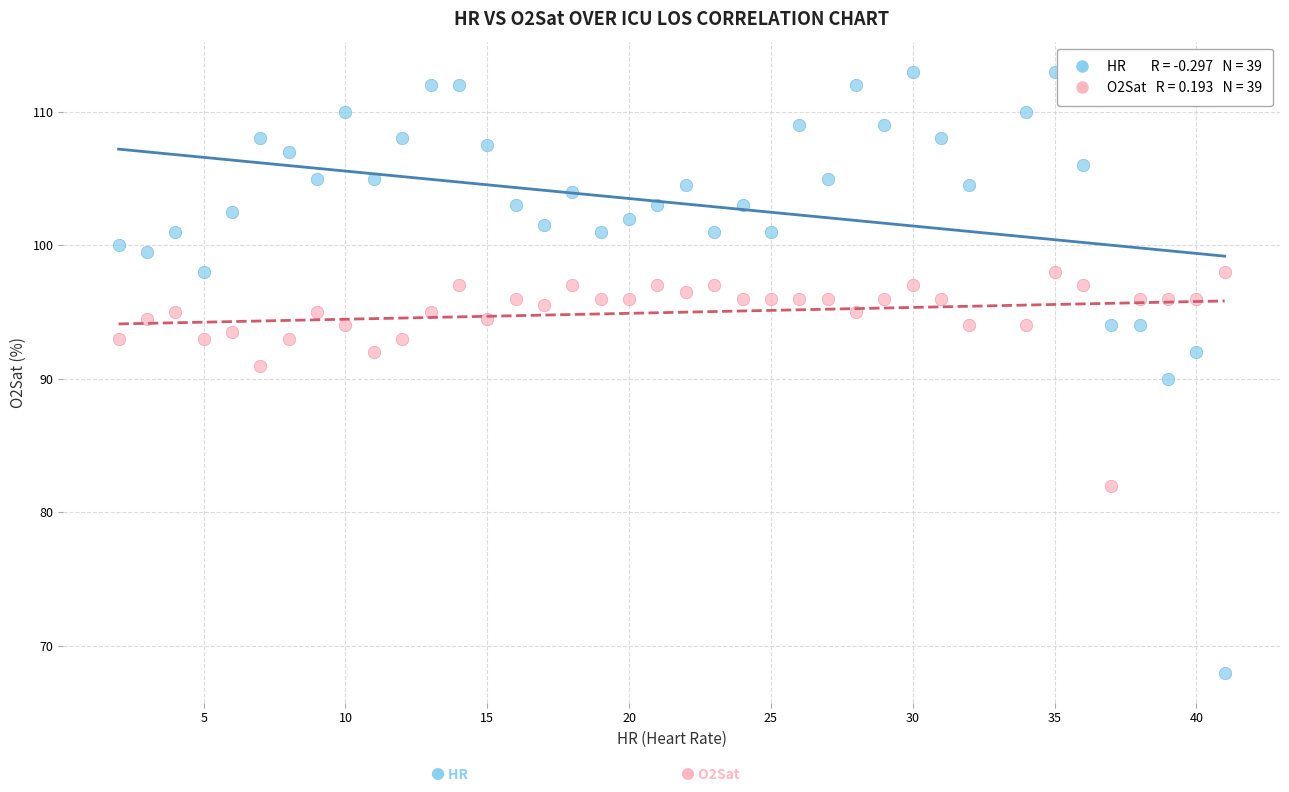

Across all data points, what is the range of Y values (max minus min)?

45.0